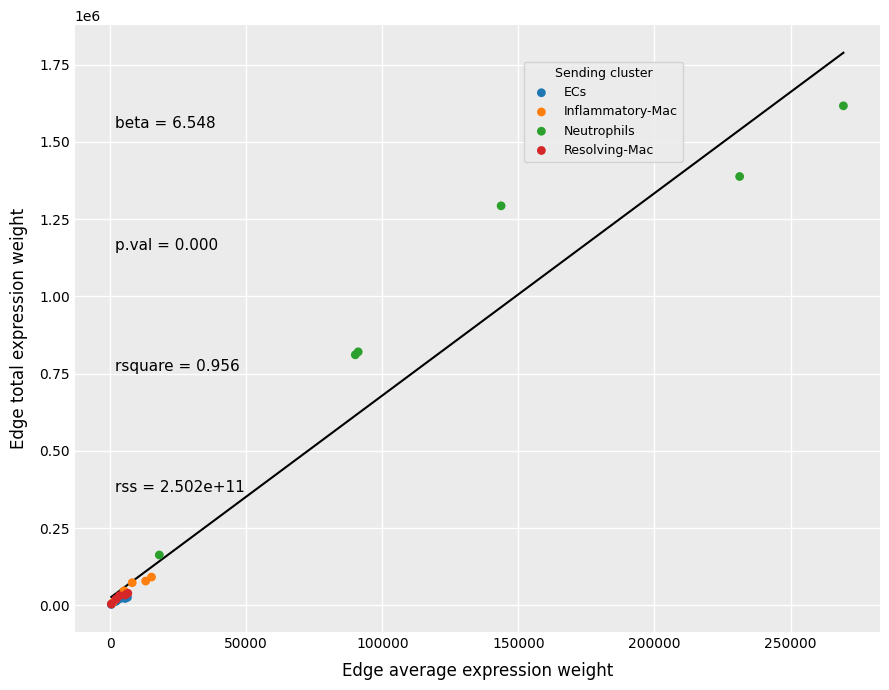

Which series has the widest spread of Y values?

Neutrophils